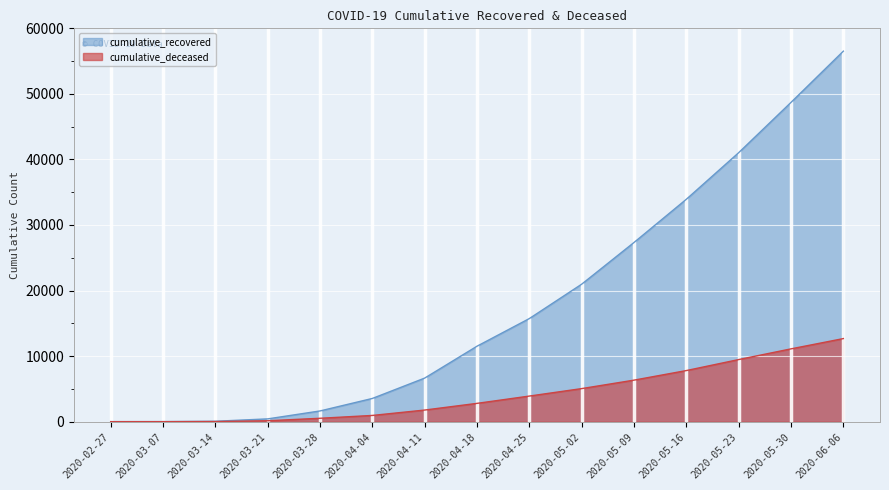

How many values in the cumulative_recovered series exceed 11512?

7